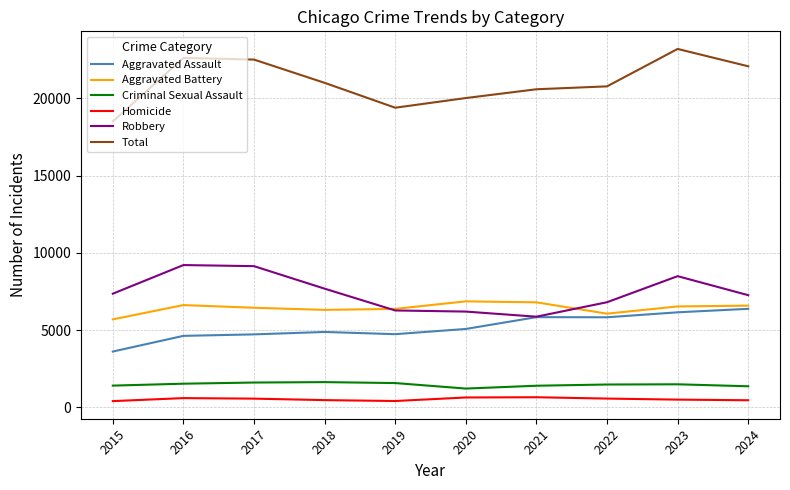

What is the minimum value for Aggravated Assault?

3620